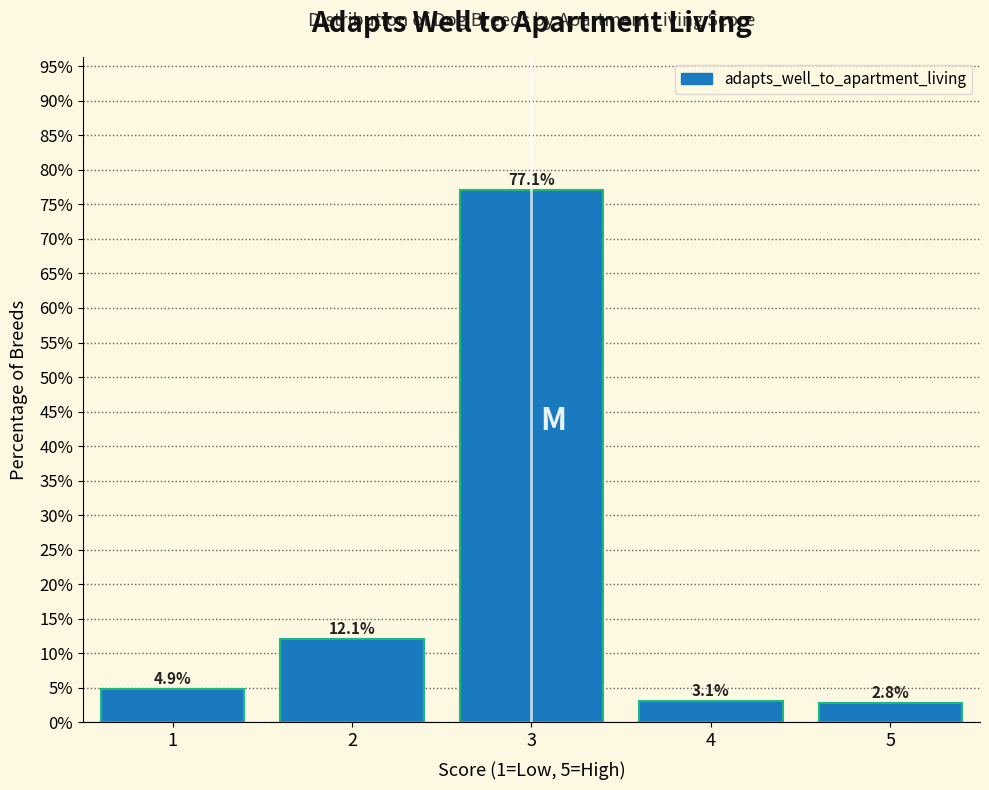

Reading left to right, transcribe all the data shown in this chart.

1=4.9	2=12.1	3=77.1	4=3.1	5=2.8